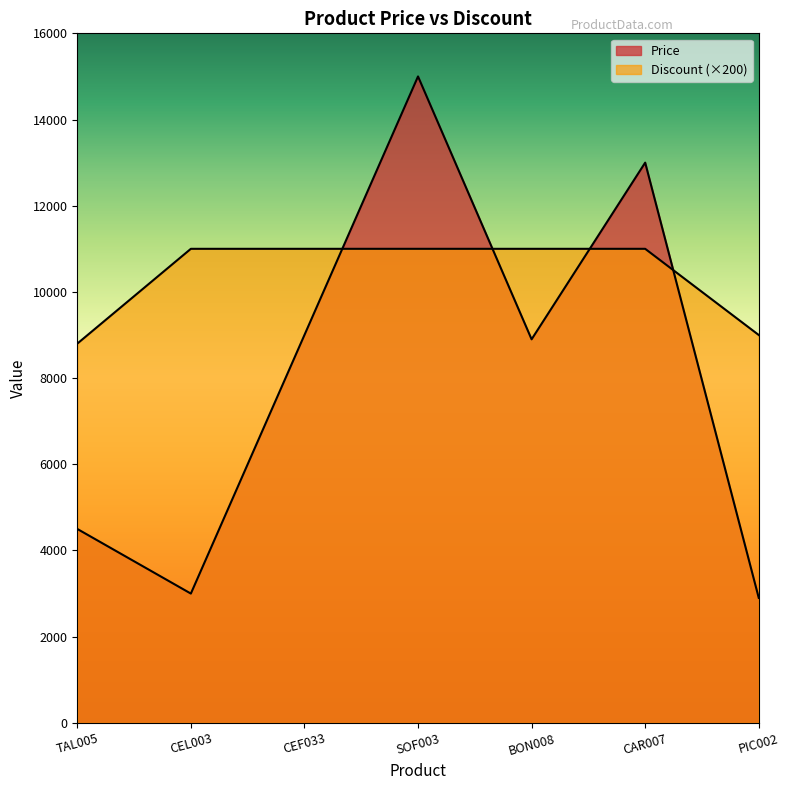

What is the total value across all series at CEF033?

20000